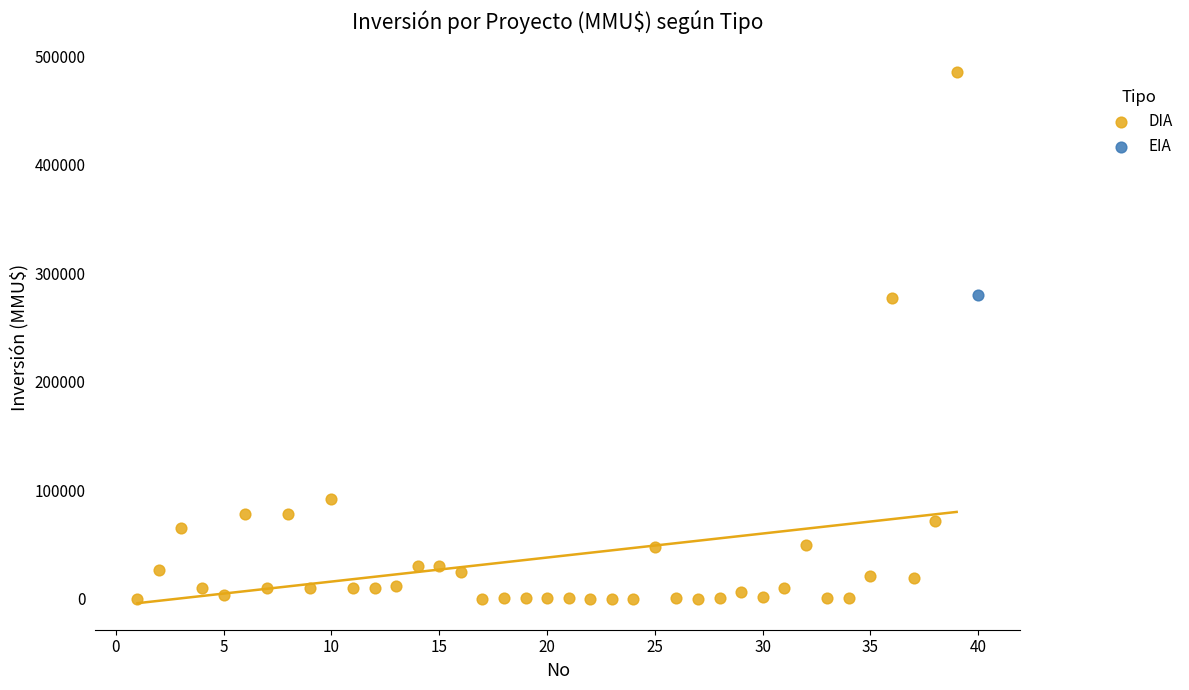

What are all the series names shown in the legend?

DIA, EIA